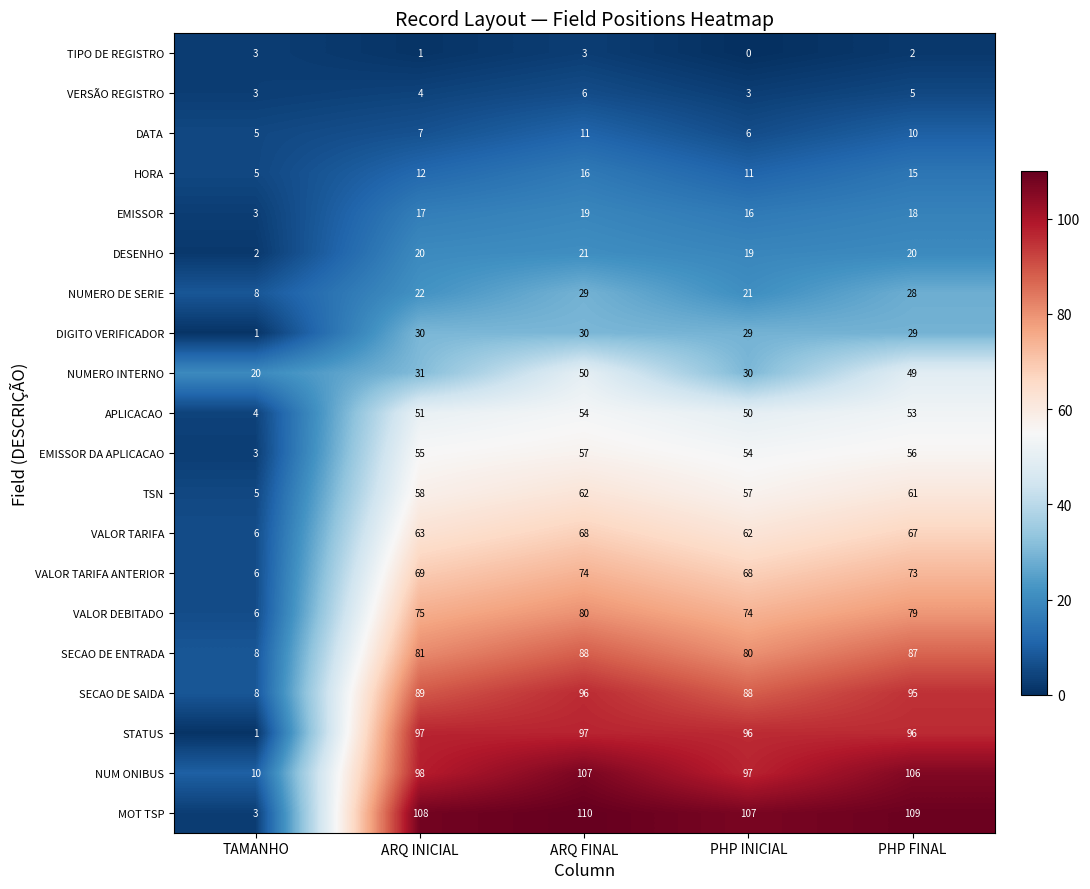

What is the difference between the maximum and second lowest values in the DATA series?

5